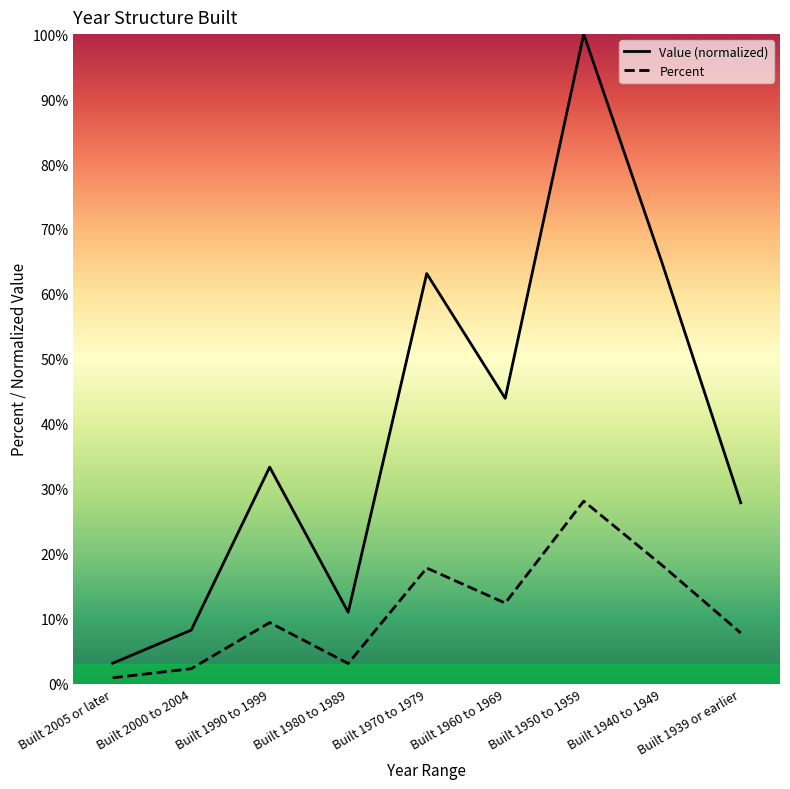

What is the value of the Percent point at the 4th from the left?

3.1